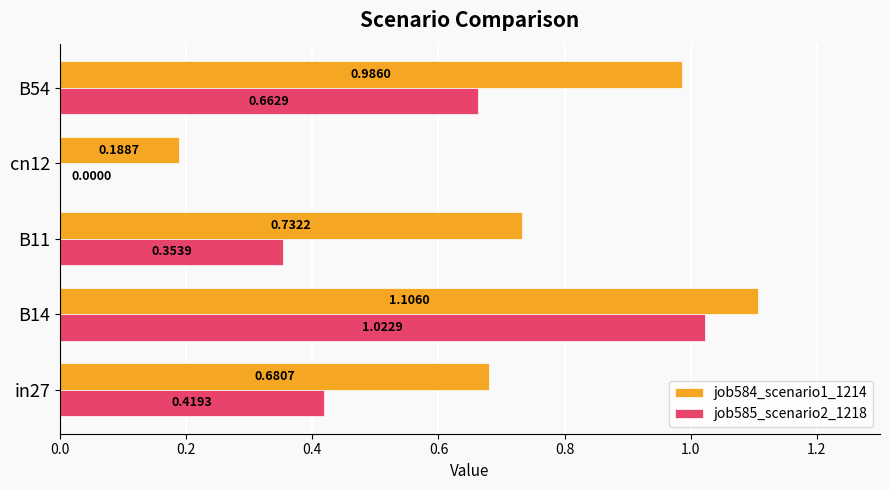

What is the sum of all job584_scenario1_1214 values?

3.7